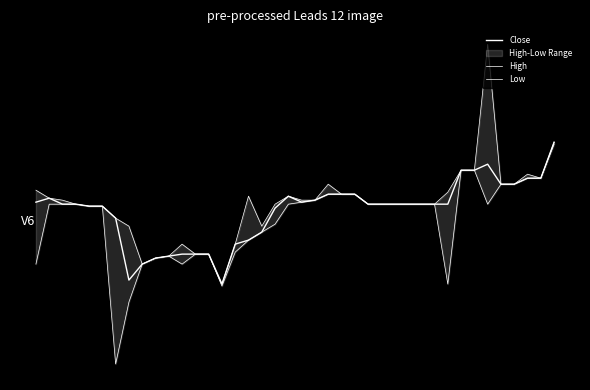

How many data points in Close are above 17?

29